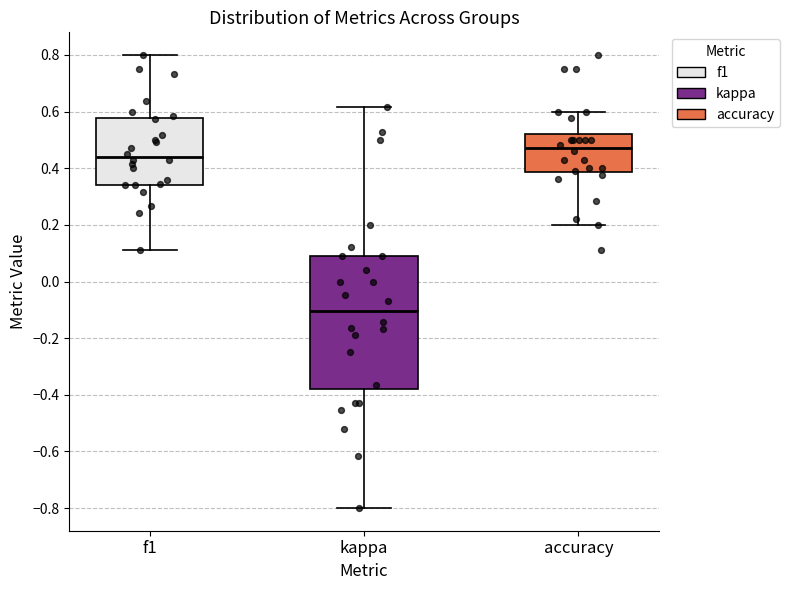

Comparing the boxes themselves (not the whiskers), which one is the tallest?

kappa